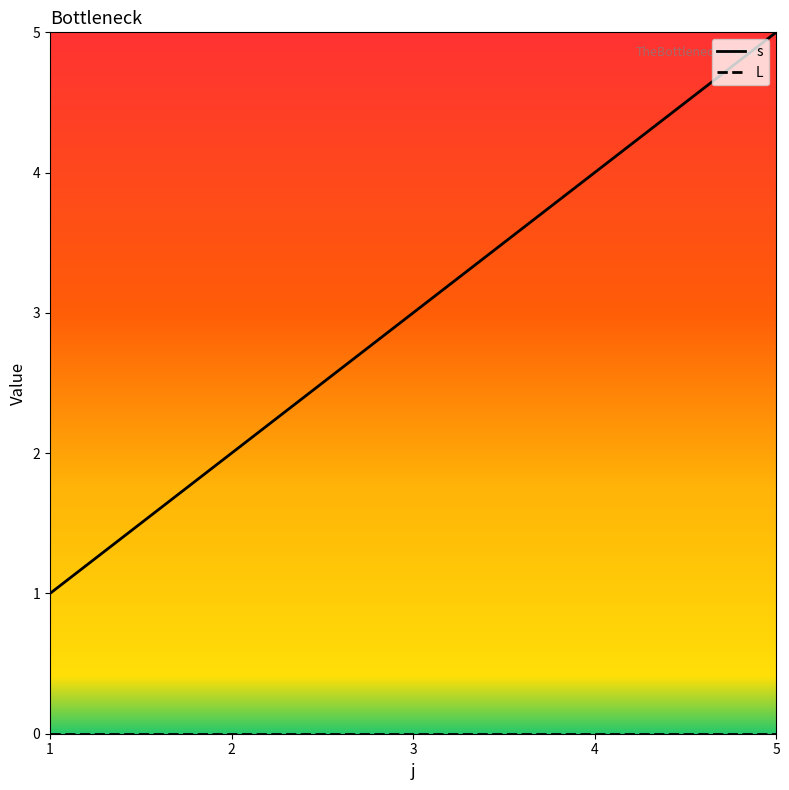

What is the maximum value for s?

5